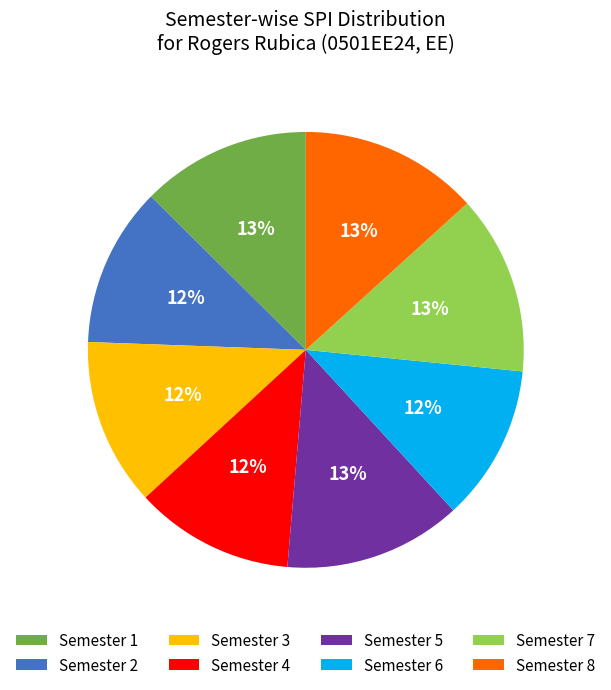

Do Semester 7 and Semester 8 together represent more than half of the pie?

No